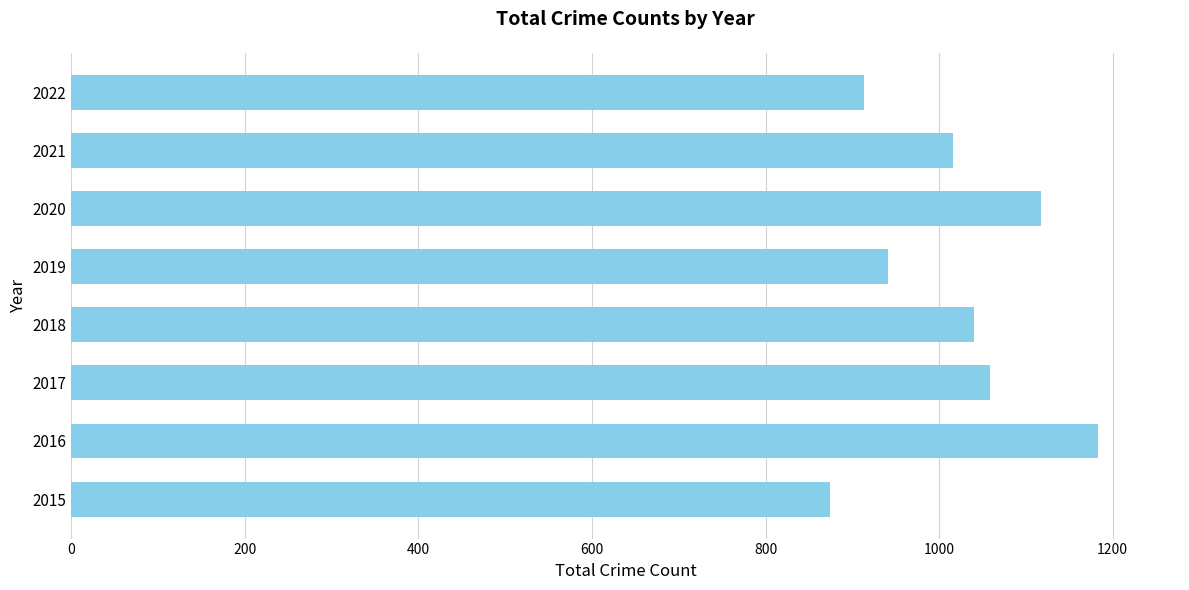

Rank the categories by value from highest to lowest.

2016, 2020, 2017, 2018, 2021, 2019, 2022, 2015